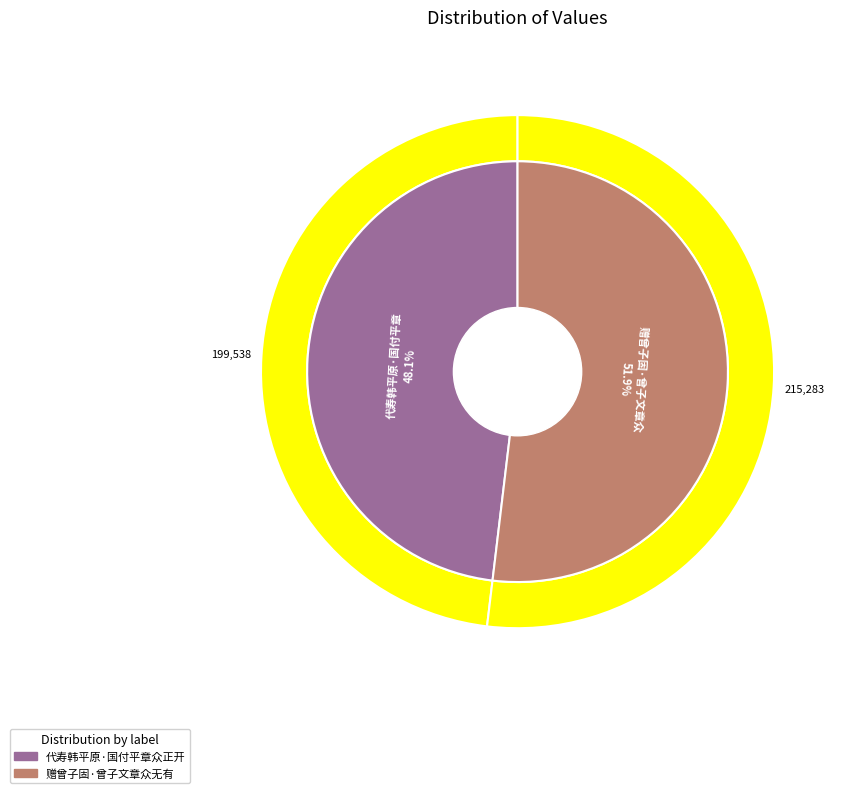

Which slice is the smallest?

代寿韩平原·国付平章众正开